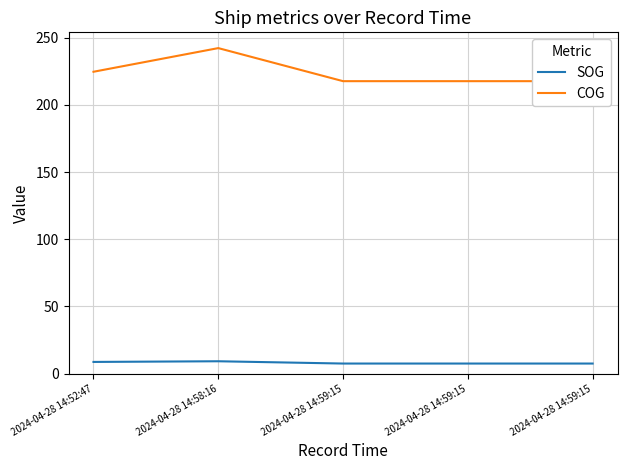

True or false: COG has a value of 217.6 at 2024-04-28 14:59:15.

True